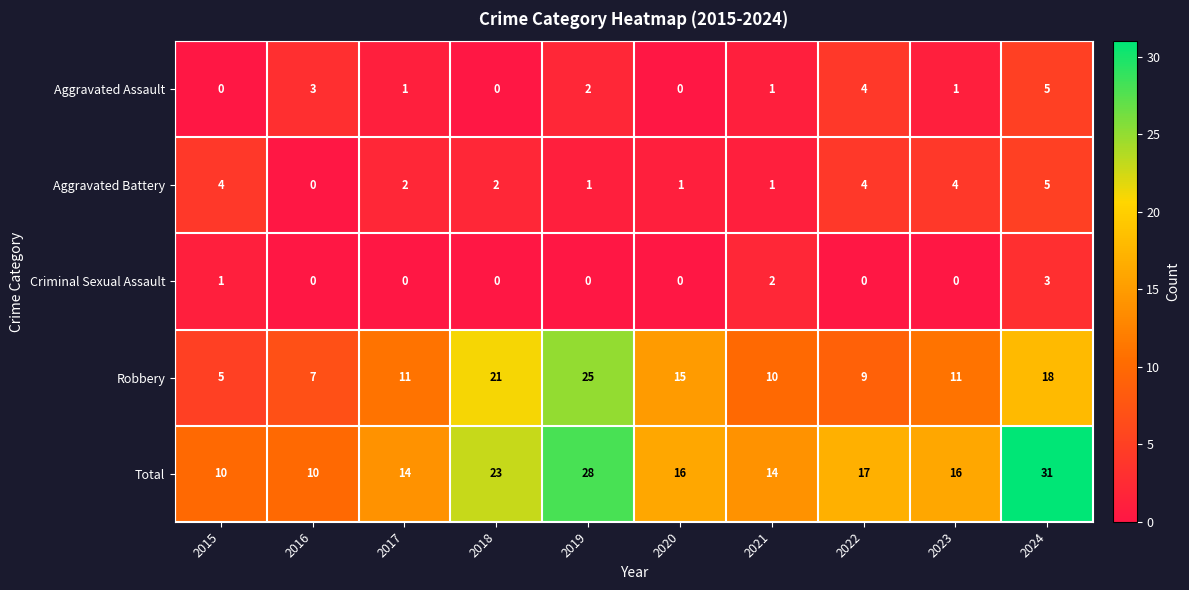

What is the difference between the highest and lowest values at 2024?

28